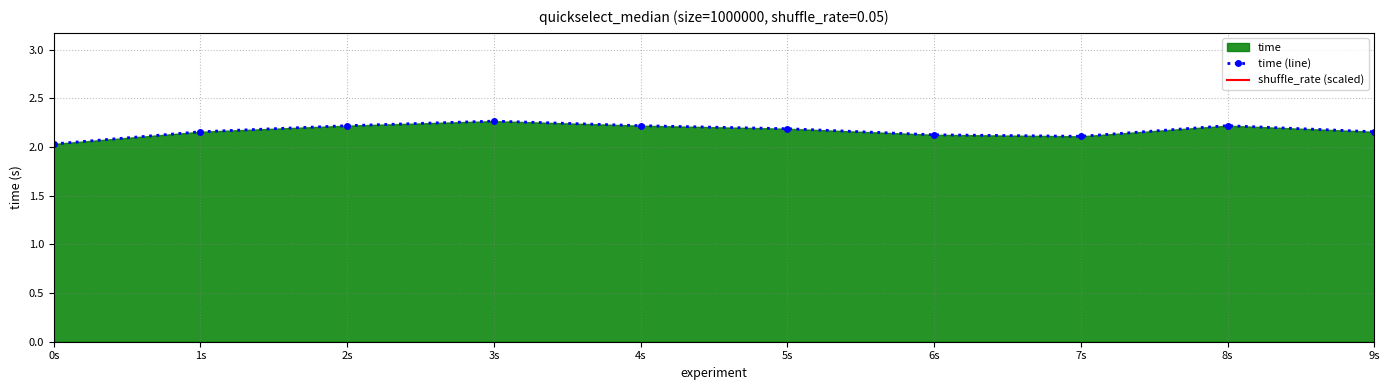

At how many categories does at least one series exceed 2?

10